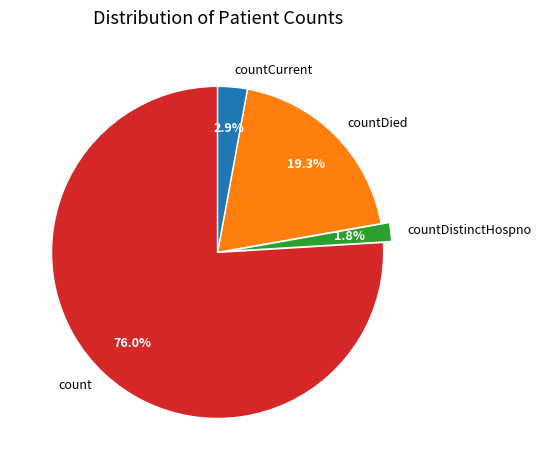

What percentage do count and countDied together represent?

95.3%